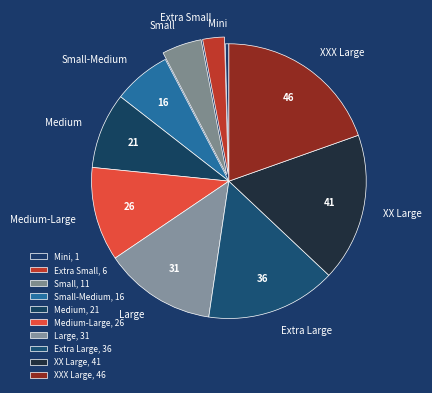

What is the smallest slice in the pie chart?

Mini